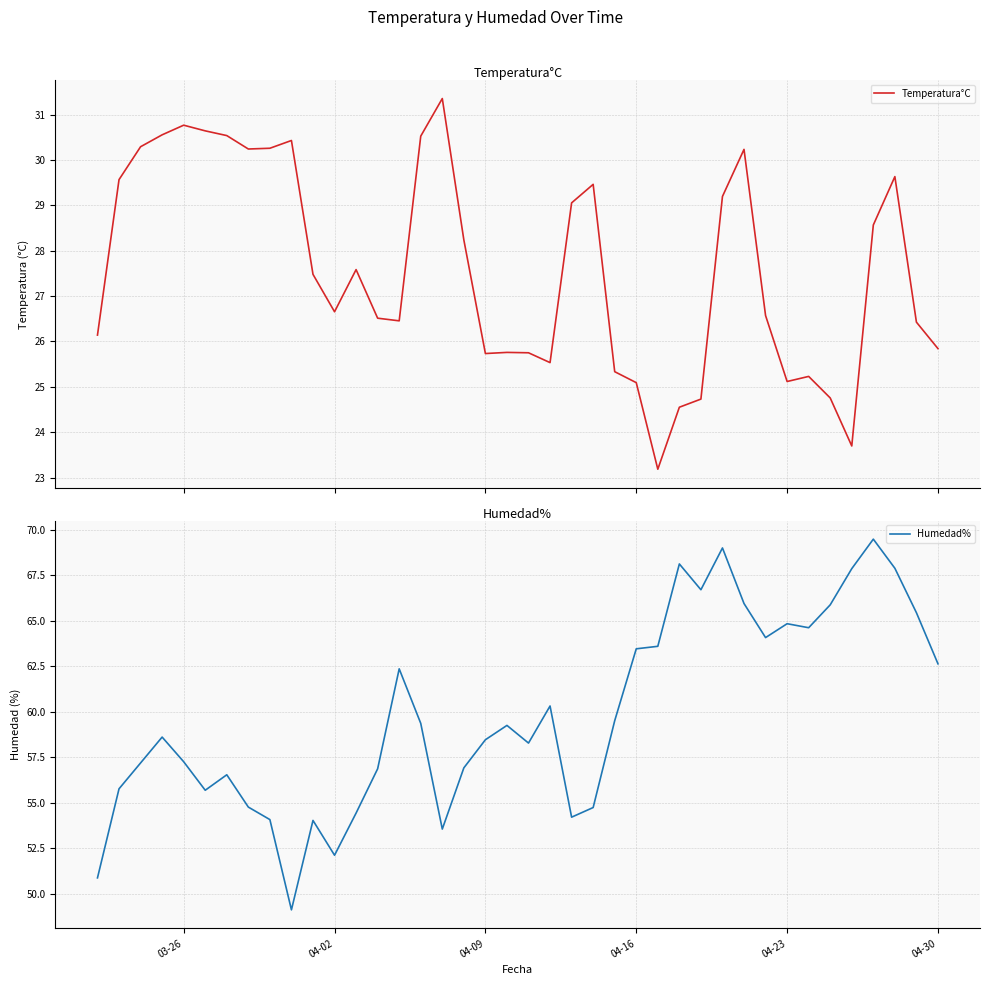

Does the chart have visible grid lines?

Yes